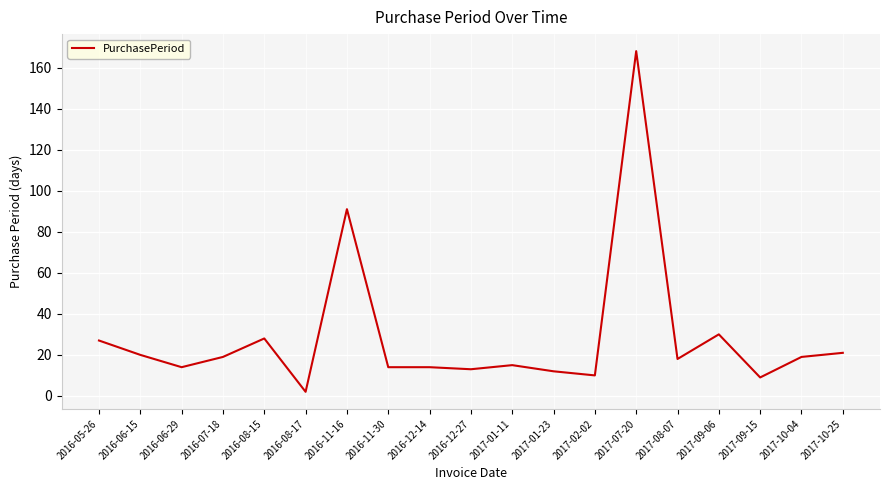

What position from the right is 2016-11-16?

13